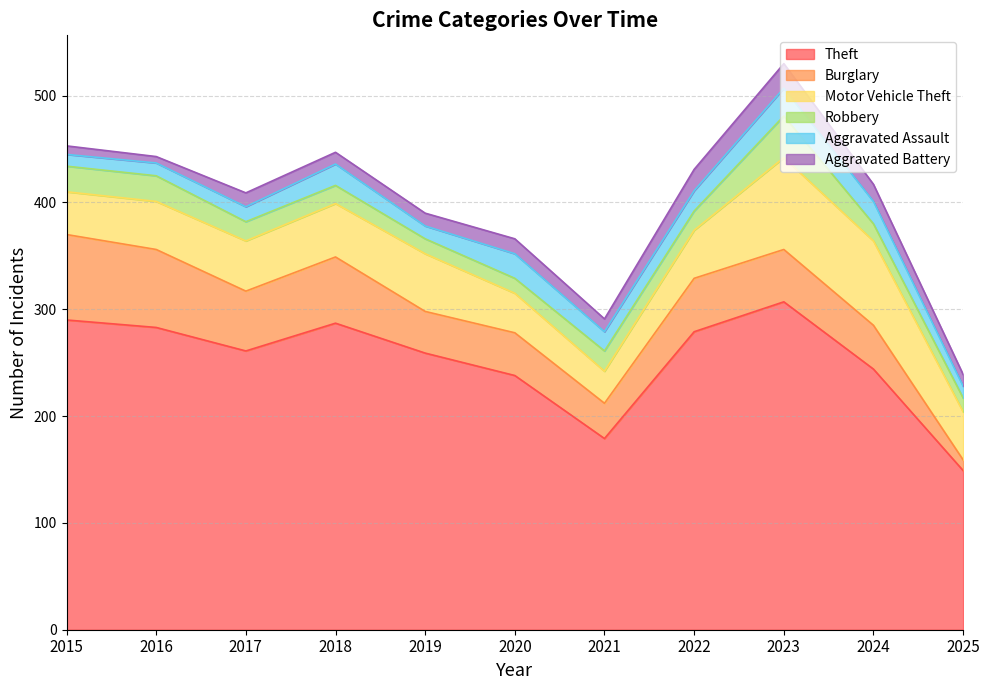

Reading left to right, transcribe all the data shown in this chart.

Theft: 2015=290	2016=283	2017=261	2018=287	2019=259	2020=238	2021=179	2022=279	2023=307	2024=244	2025=149
Burglary: 2015=80	2016=73	2017=56	2018=62	2019=39	2020=40	2021=33	2022=50	2023=49	2024=41	2025=10
Motor Vehicle Theft: 2015=40	2016=45	2017=47	2018=50	2019=54	2020=37	2021=30	2022=45	2023=86	2024=79	2025=45
Robbery: 2015=24	2016=24	2017=18	2018=17	2019=14	2020=14	2021=19	2022=18	2023=39	2024=16	2025=13
Aggravated Assault: 2015=11	2016=12	2017=14	2018=20	2019=12	2020=23	2021=18	2022=19	2023=26	2024=21	2025=11
Aggravated Battery: 2015=8	2016=6	2017=13	2018=11	2019=12	2020=14	2021=12	2022=20	2023=23	2024=16	2025=11